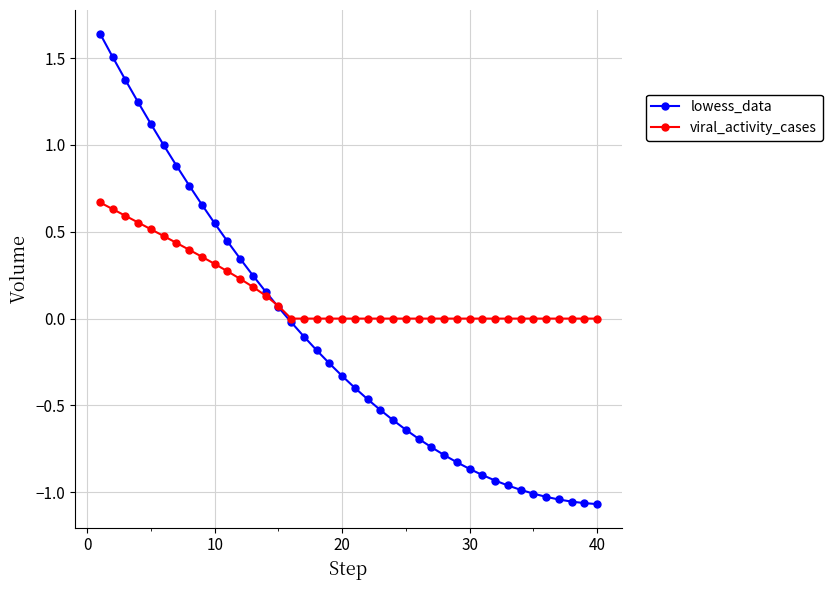

How many times do viral_activity_cases and lowess_data cross each other?

1